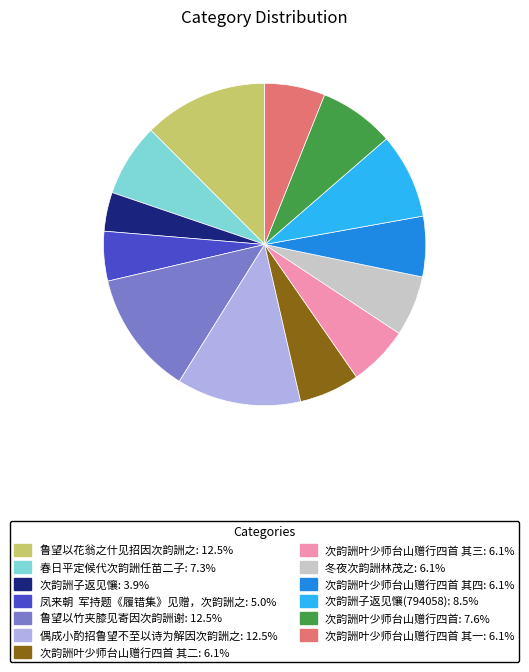

How many segments does this pie chart have?

13